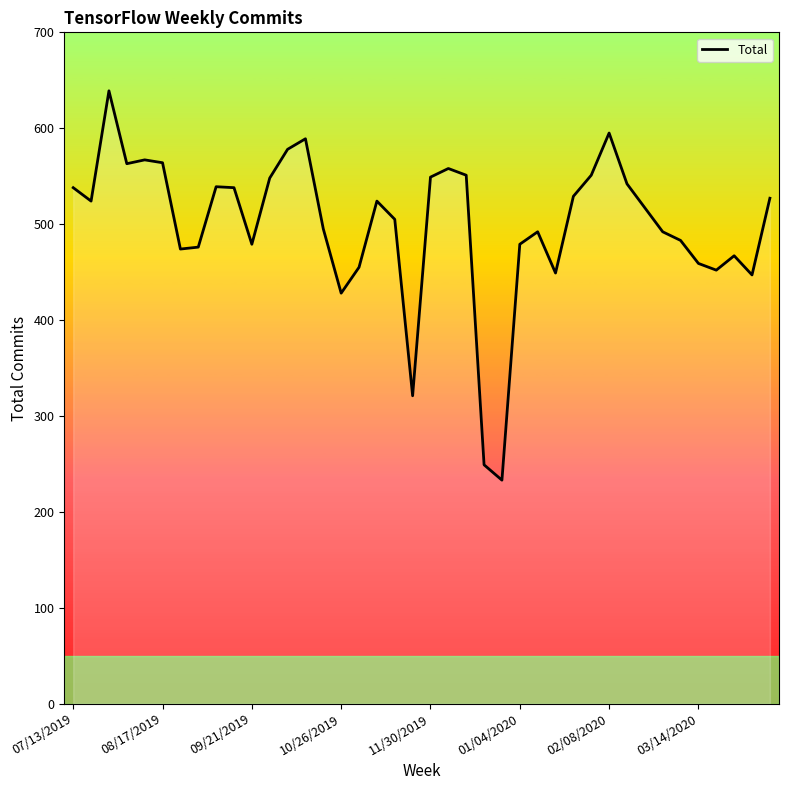

True or false: the data has more than 1 interior local peaks.

True